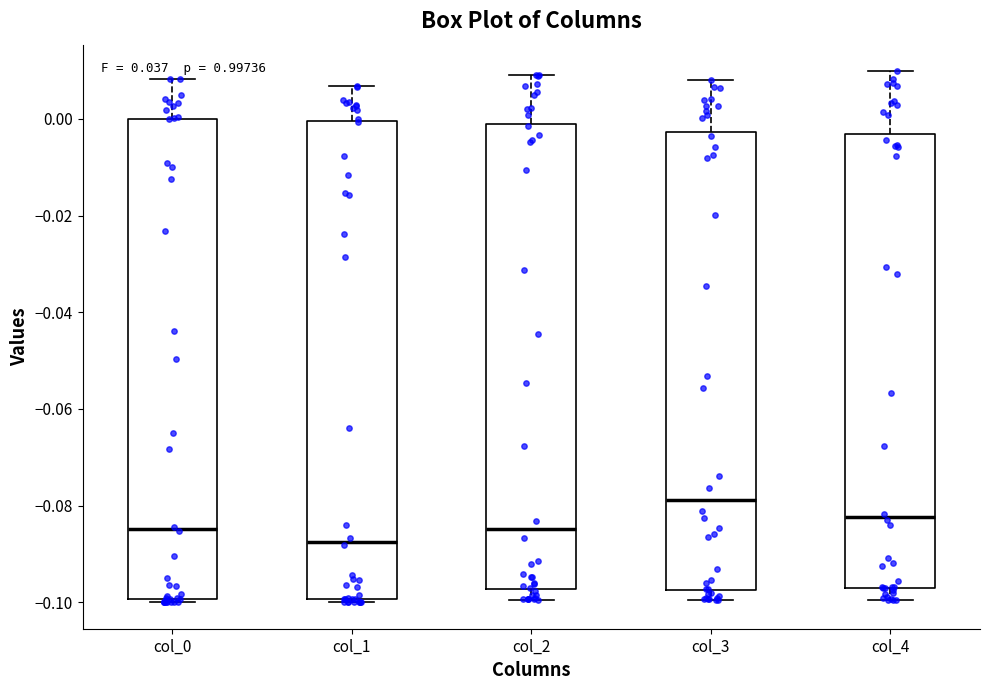

Reading left to right, read every box against the y-axis: the position of its median line, the range the box covers, and the ends of its whiskers. The values are not printed on the chart, so give them approximately, as read against the axis.

col_0: median -0.084, box -0.100 to 0.000, whiskers -0.100 (just below the box's lower edge) to 0.008
col_1: median -0.088, box -0.100 to 0.000, whiskers -0.100 (just below the box's lower edge) to 0.006
col_2: median -0.084, box -0.098 to 0.000, whiskers -0.100 to 0.010
col_3: median -0.078, box -0.098 to -0.002, whiskers -0.100 to 0.008
col_4: median -0.082, box -0.098 to -0.004, whiskers -0.100 to 0.010